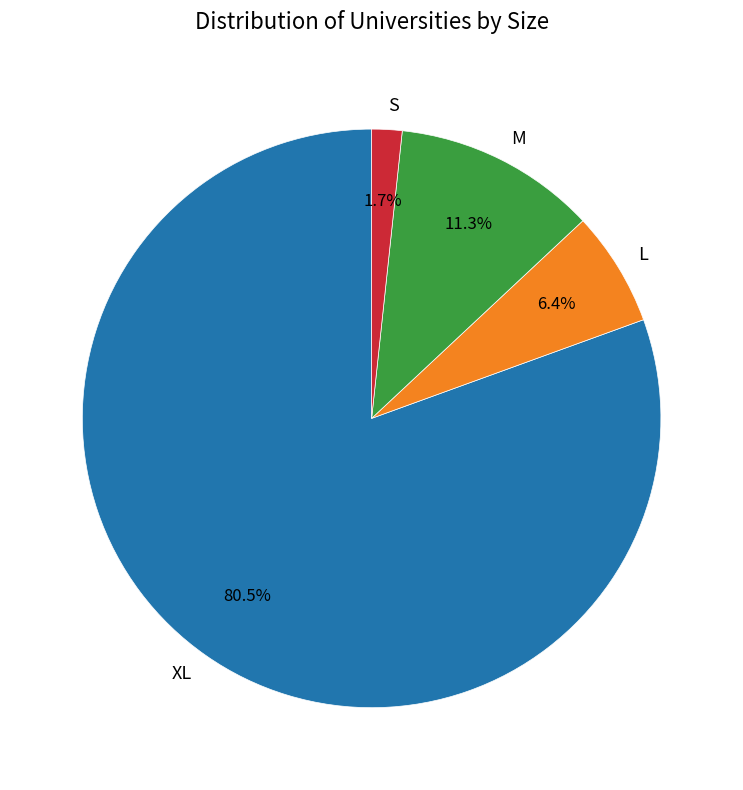

Is there any slice that represents more than half of the pie?

Yes